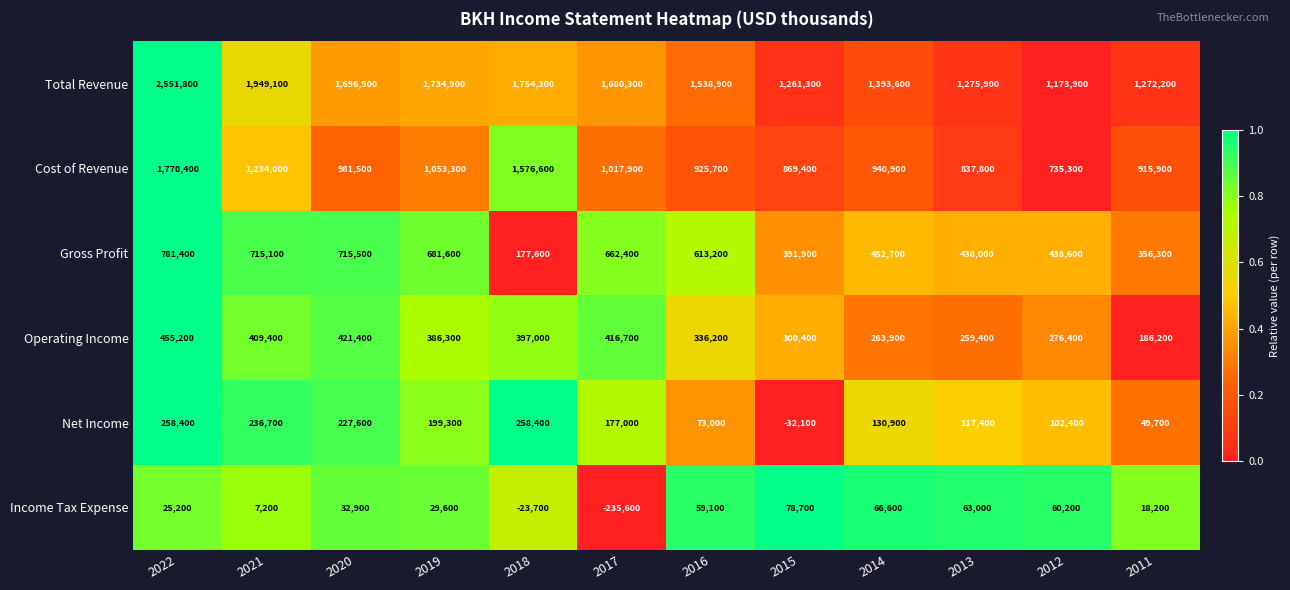

What is the sum of all Gross Profit values?

6424300